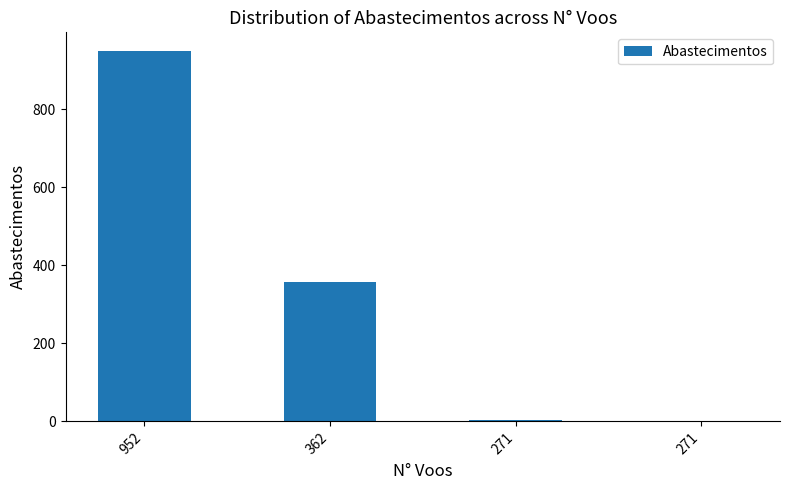

Rank the categories by value from lowest to highest.

271, 271, 362, 952